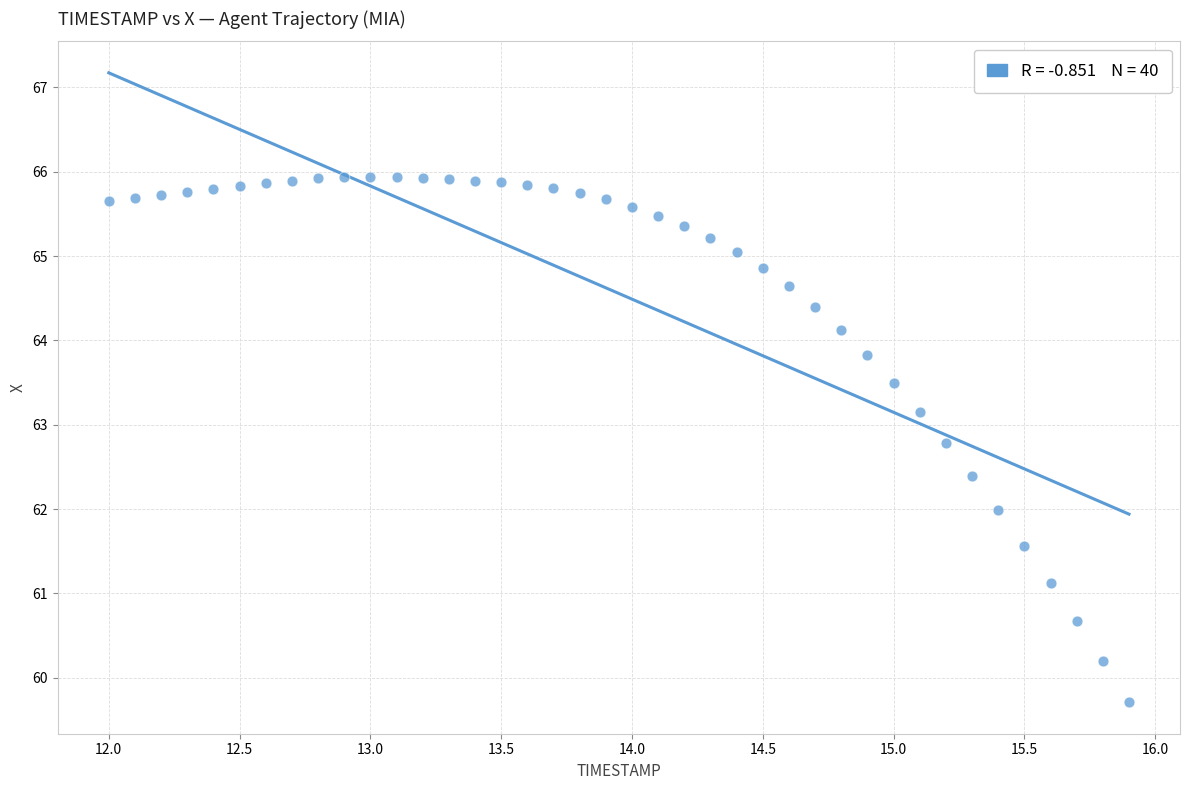

What is the range of Y values (max minus min)?

6.2